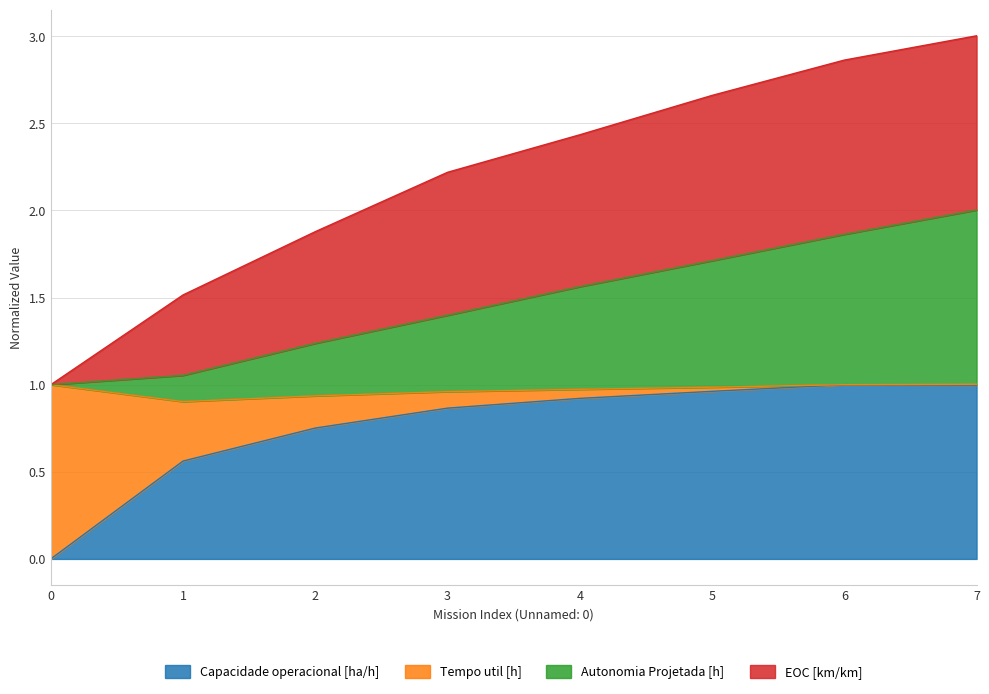

What is the maximum value for Capacidade operacional [ha/h]?

1.0